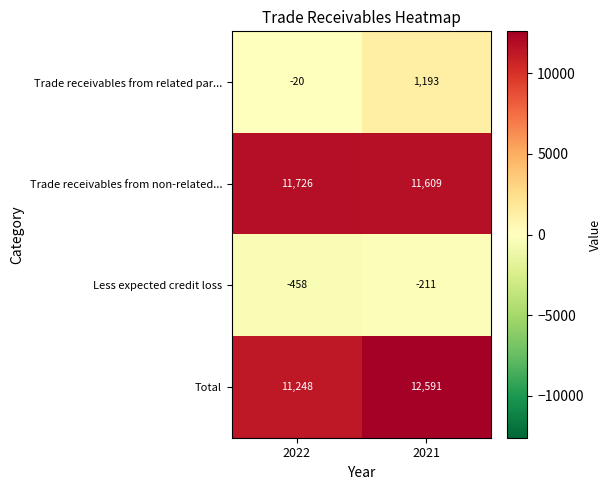

Which series has the largest total across all categories?

Total